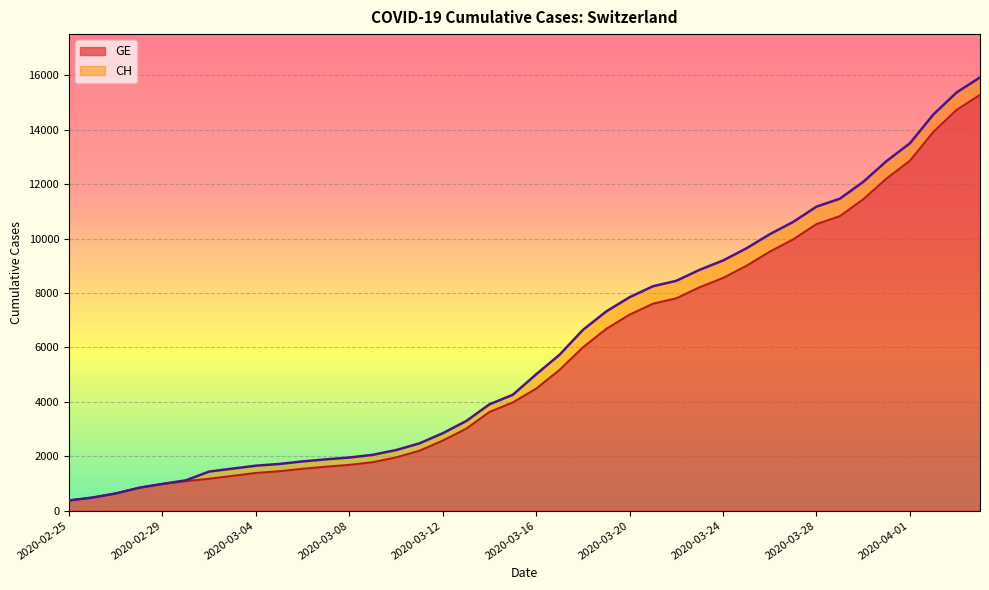

Rank the series by their maximum value, from lowest to highest.

GE, CH